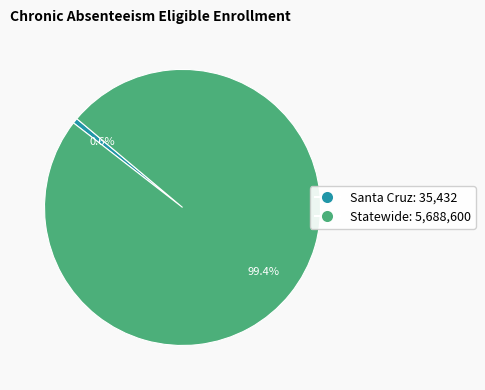

Is it true that Statewide is 89% of the pie?

False